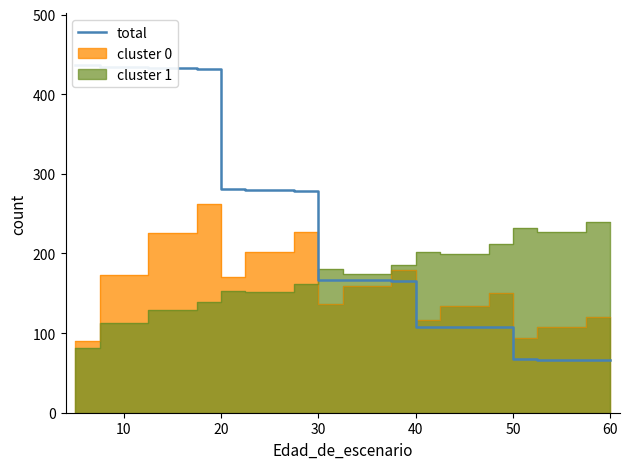

True or false: there are more than 0 points higher than both neighbors.

False